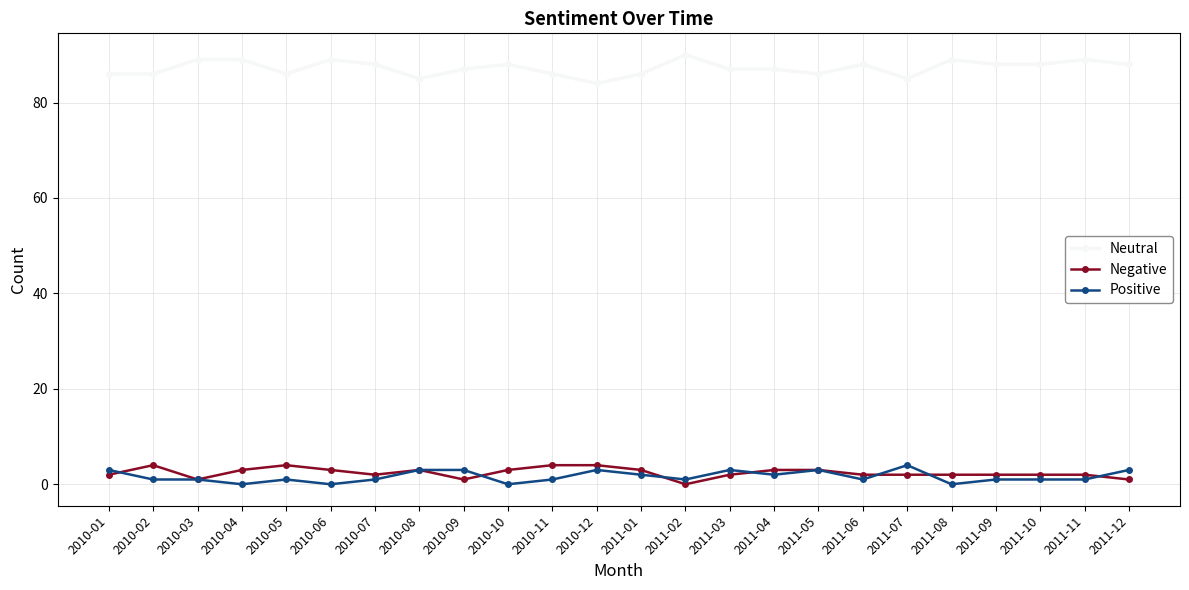

Reading left to right, extract all data points from this chart.

Neutral: 86	86	89	89	86	89	88	85	87	88	86	84	86	90	87	87	86	88	85	89	88	88	89	88
Negative: 2	4	1	3	4	3	2	3	1	3	4	4	3	0	2	3	3	2	2	2	2	2	2	1
Positive: 3	1	1	0	1	0	1	3	3	0	1	3	2	1	3	2	3	1	4	0	1	1	1	3